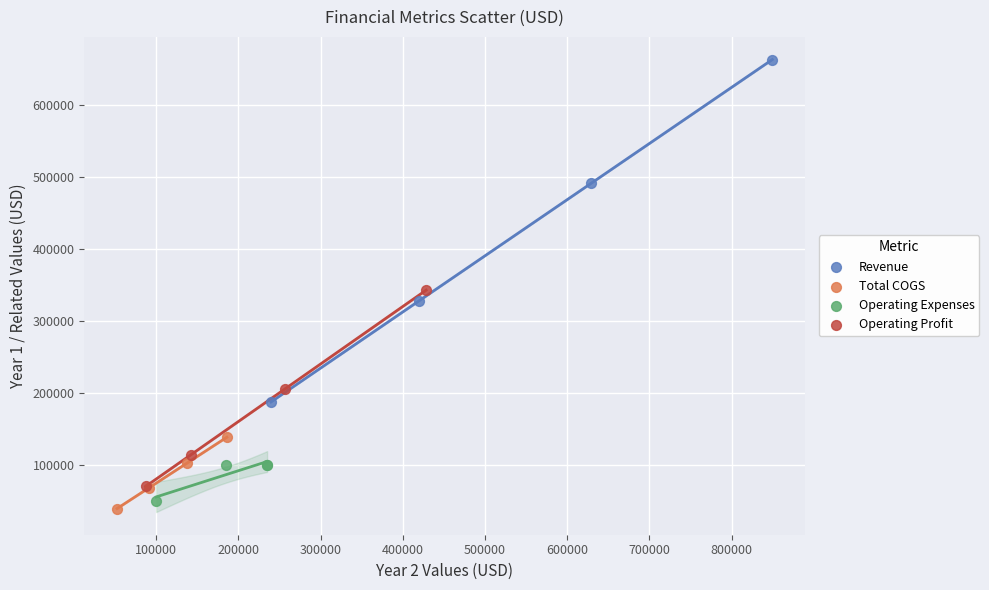

Which series has the widest spread of Y values?

Revenue